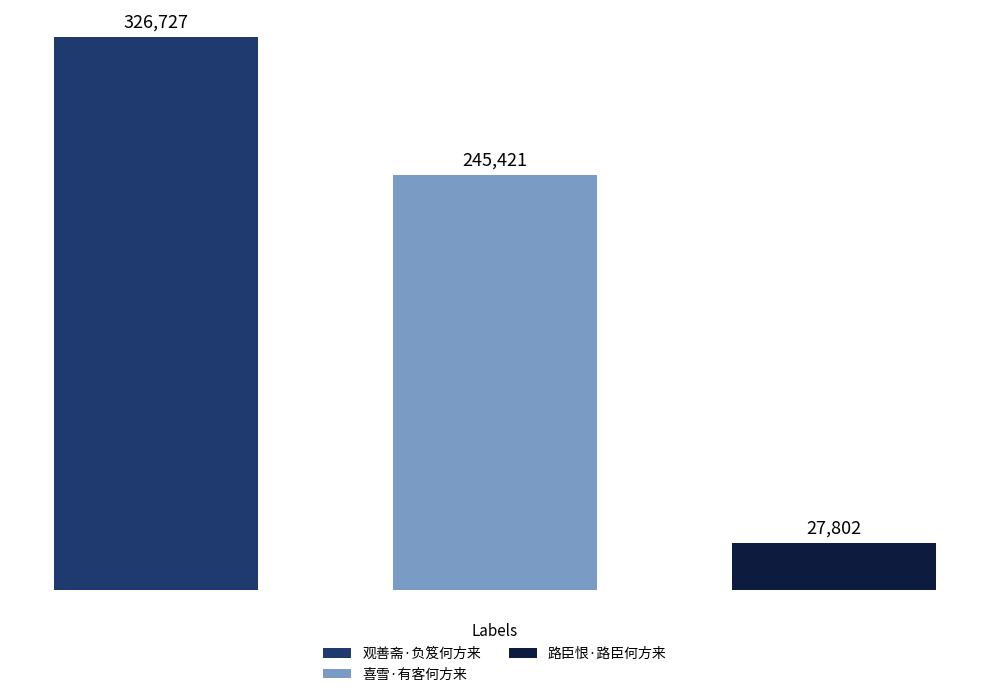

Reading right to left, transcribe all the data shown in this chart.

观善斋·负笈何方来: 326727
喜雪·有客何方来: 245421
路臣恨·路臣何方来: 27802